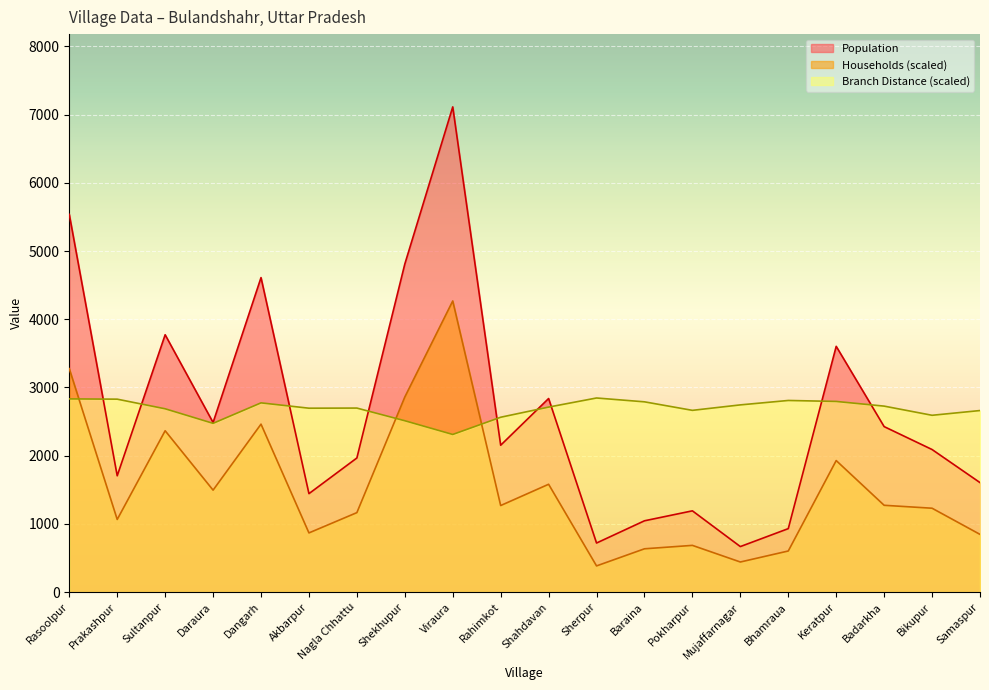

Which category has the highest value across all series?

Viraura